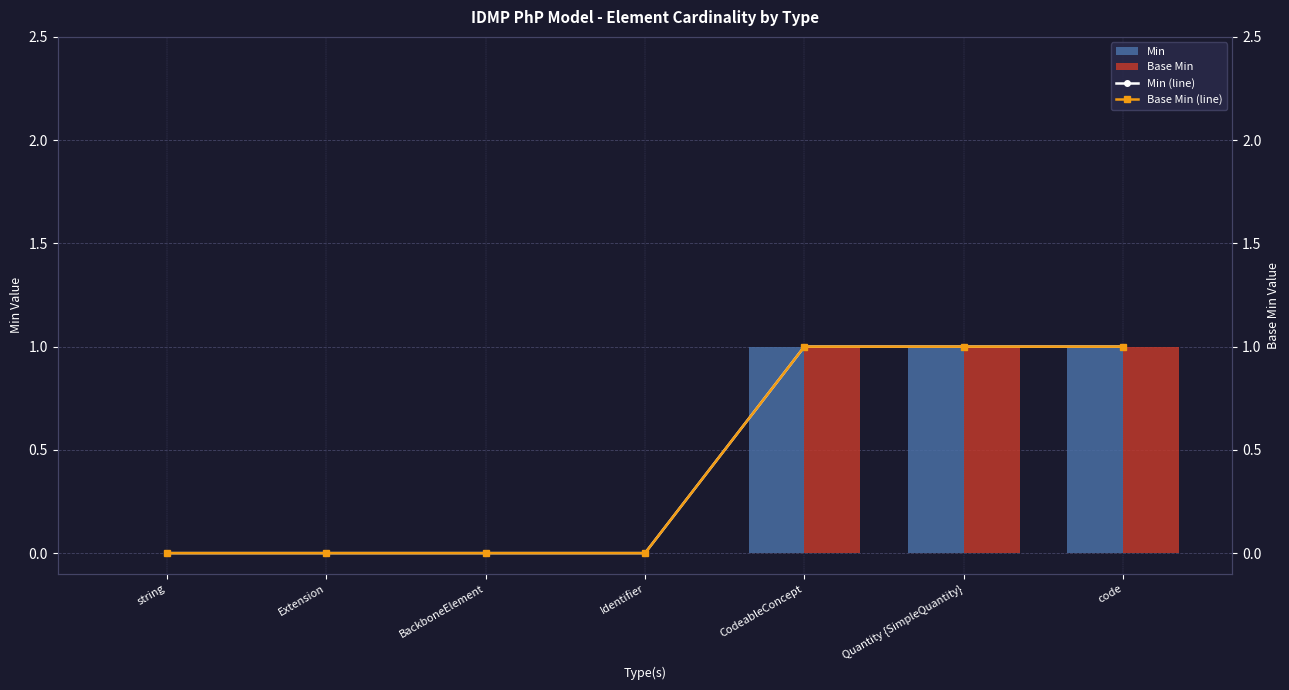

What position from the left is CodeableConcept?

5